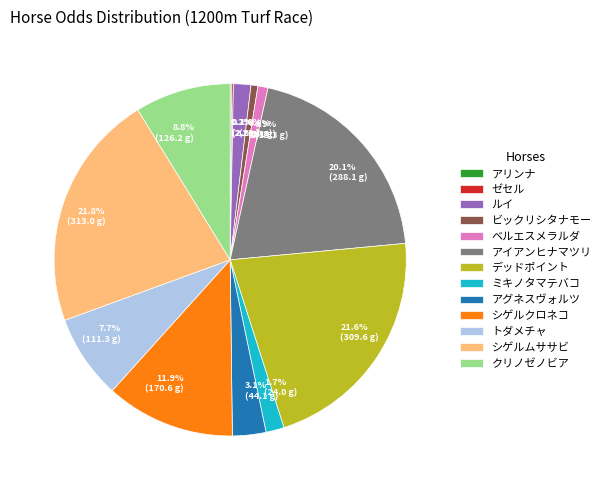

Does any single category account for the majority?

No